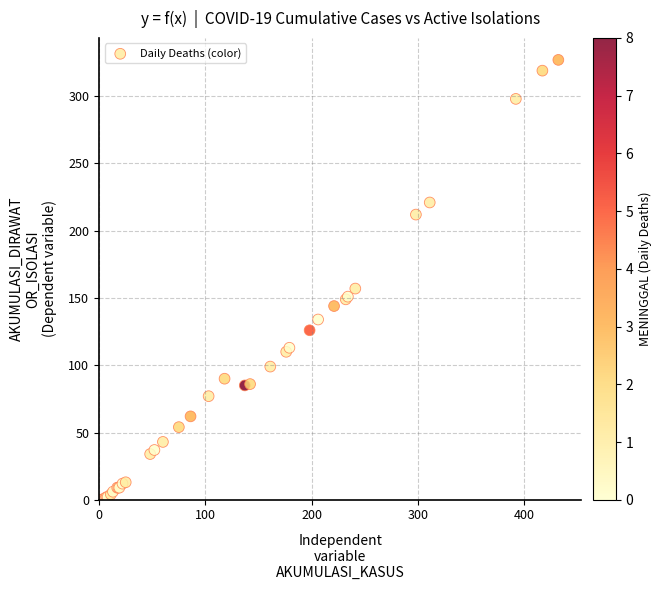

What Y value in the scatter plot is closest to 163?

157